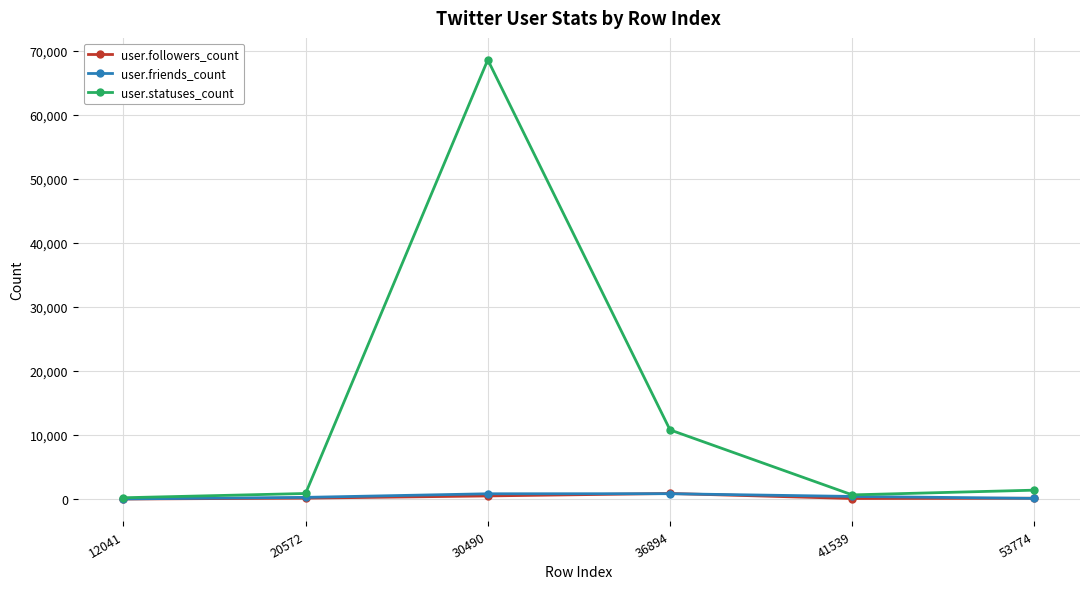

Where is user.statuses_count nearest to the value 34404?

36894